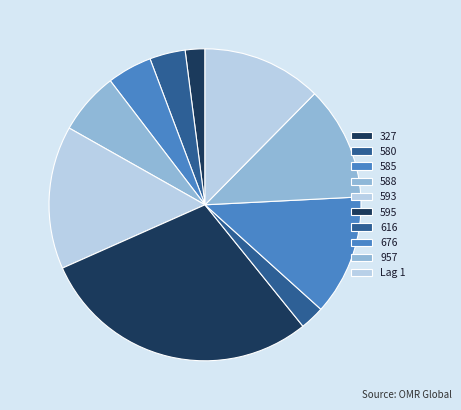

Count the number of slices in the pie.

10